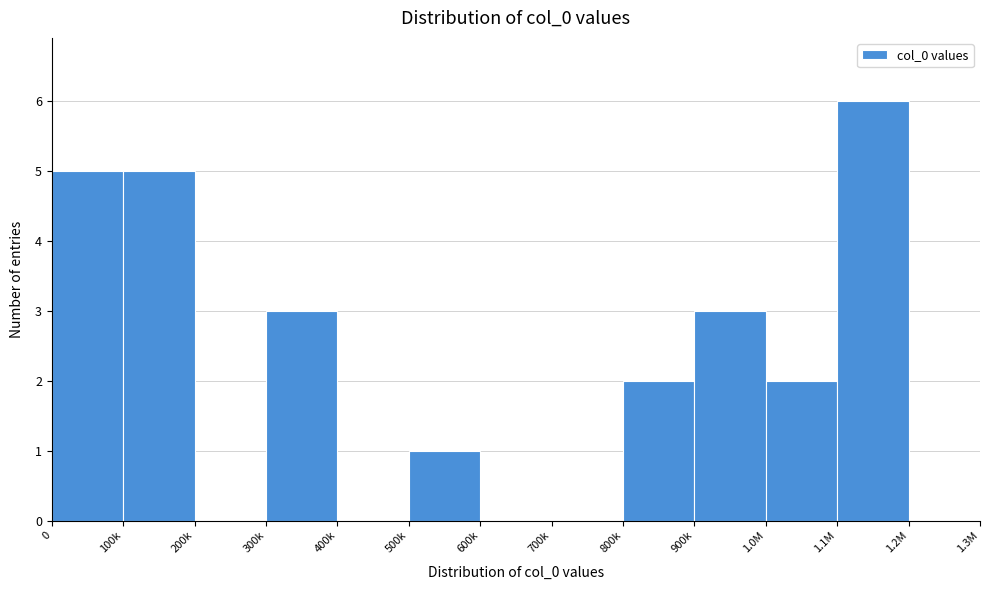

Reading right to left, transcribe all the data shown in this chart.

1.2M=0	1.1M=6	1.0M=2	900k=3	800k=2	700k=0	600k=0	500k=1	400k=0	300k=3	200k=0	100k=5	0=5